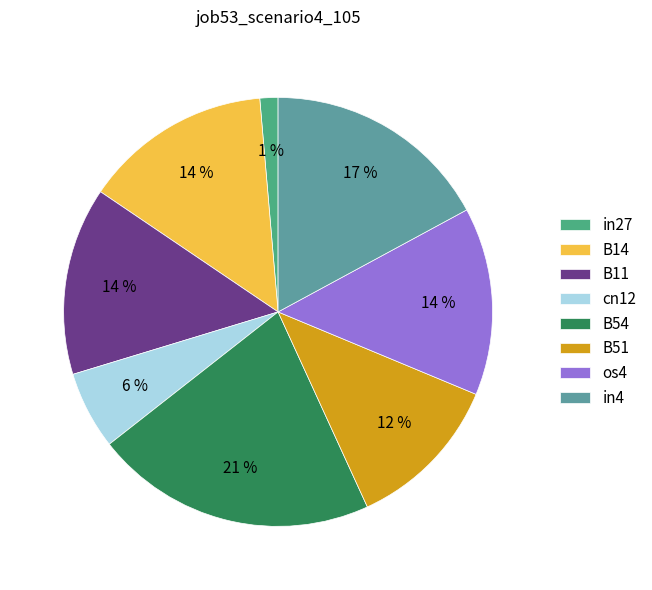

To the nearest percent, what is the difference between the largest and smallest slice percentages?

20%